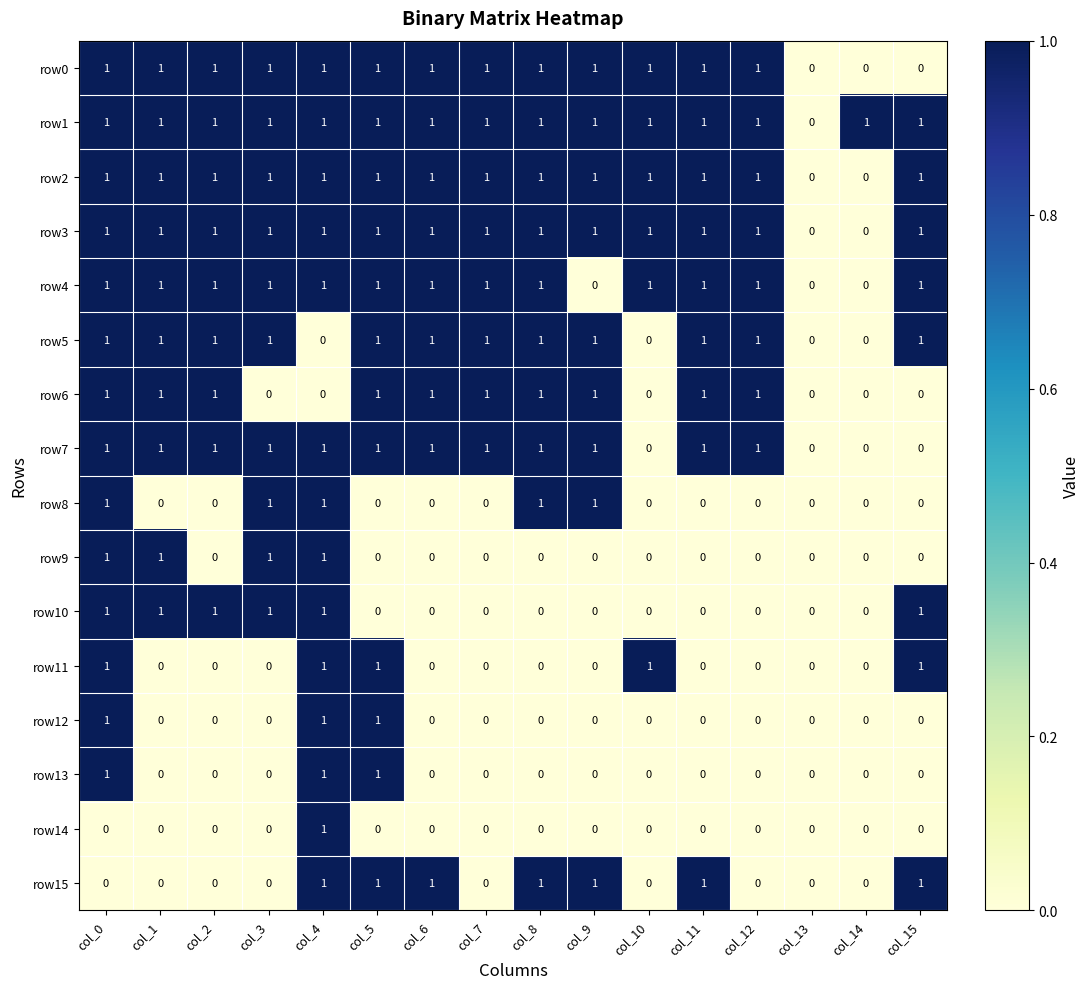

True or false: row9 has a value of 1 at col_13.

False